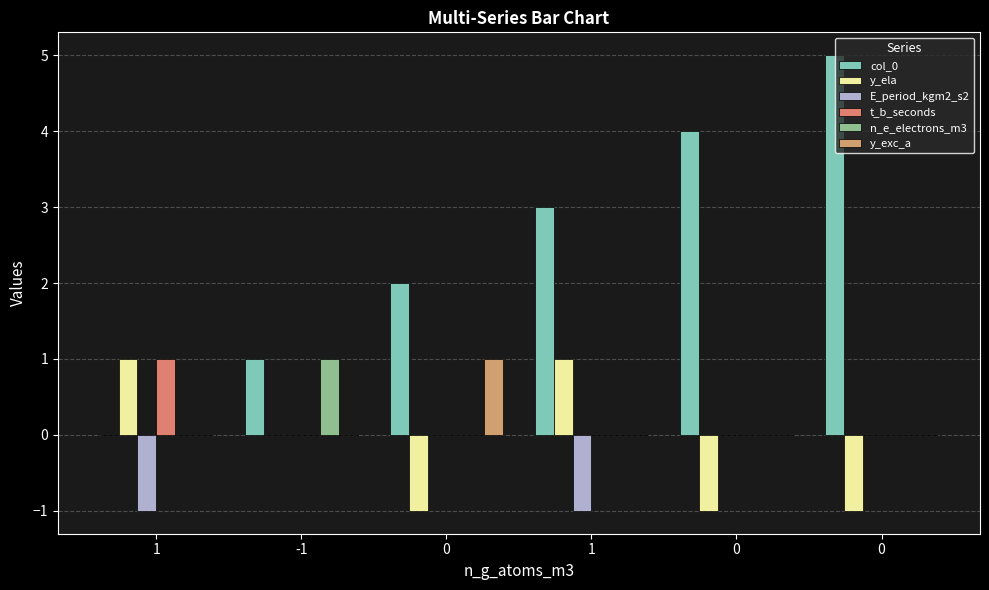

What is the difference between the maximum and minimum values in the col_0 series?

5